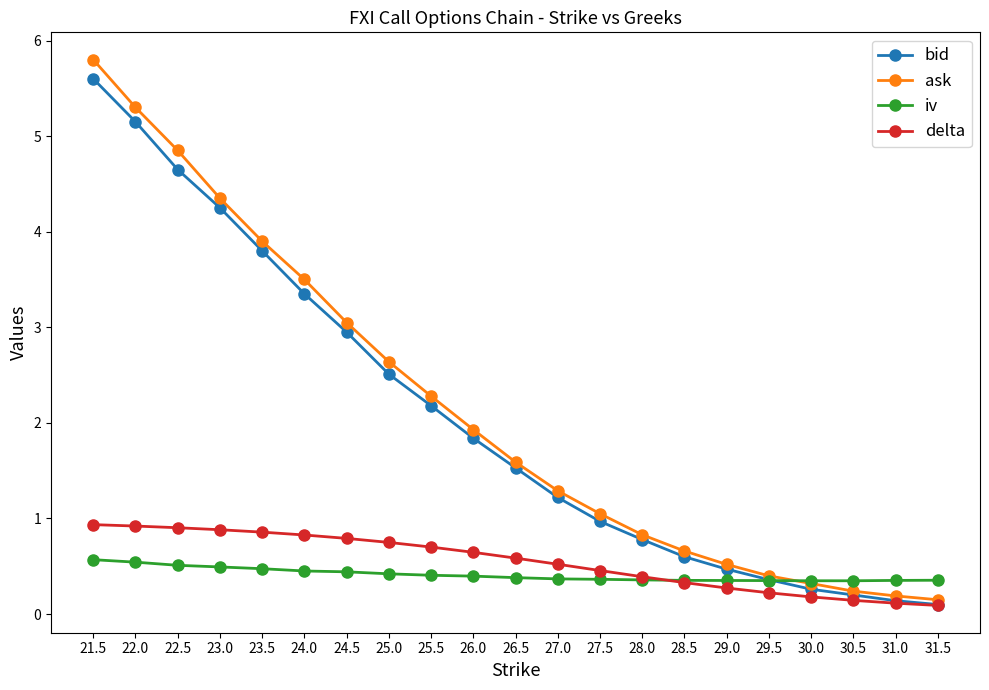

What is the total value across all series at 29.5?

1.3